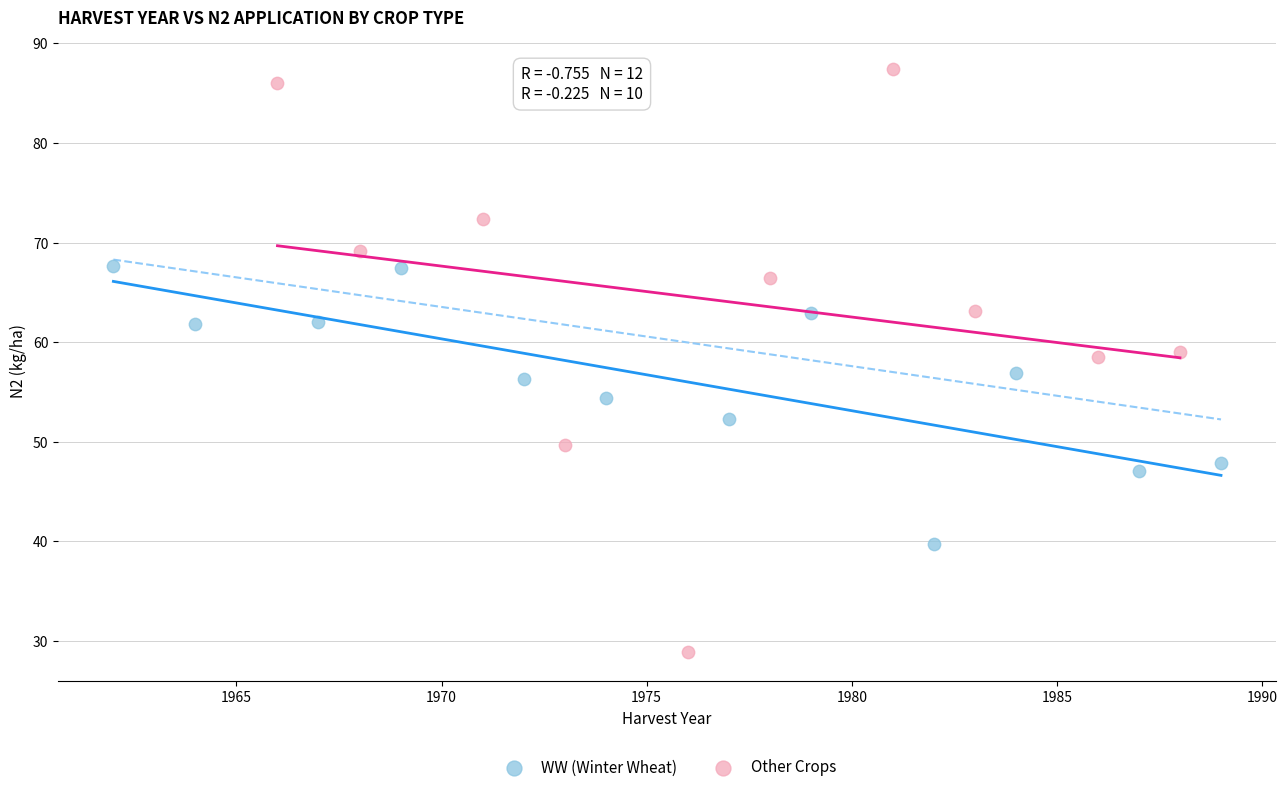

Which series contains the lowest Y value?

Other Crops